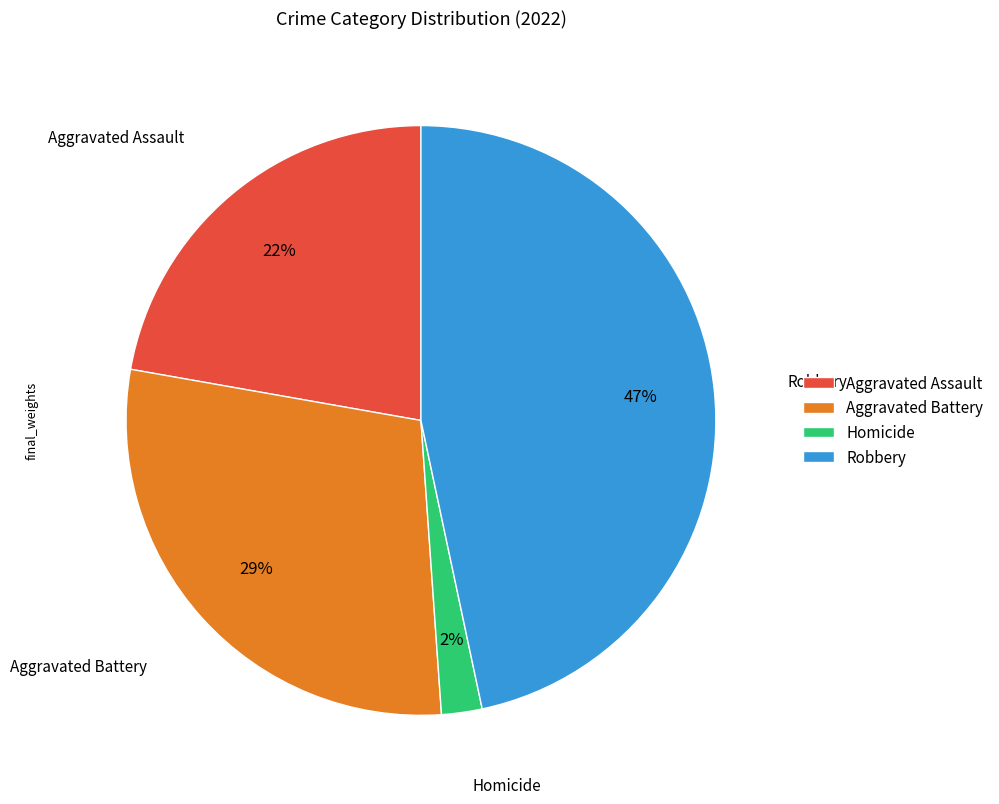

True or false: Aggravated Assault accounts for 2% of the total.

False